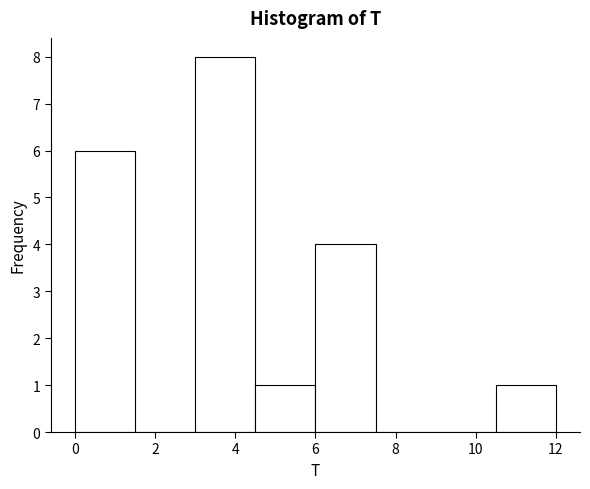

Which range on the x-axis has the tallest bar?

3.0 to 4.5